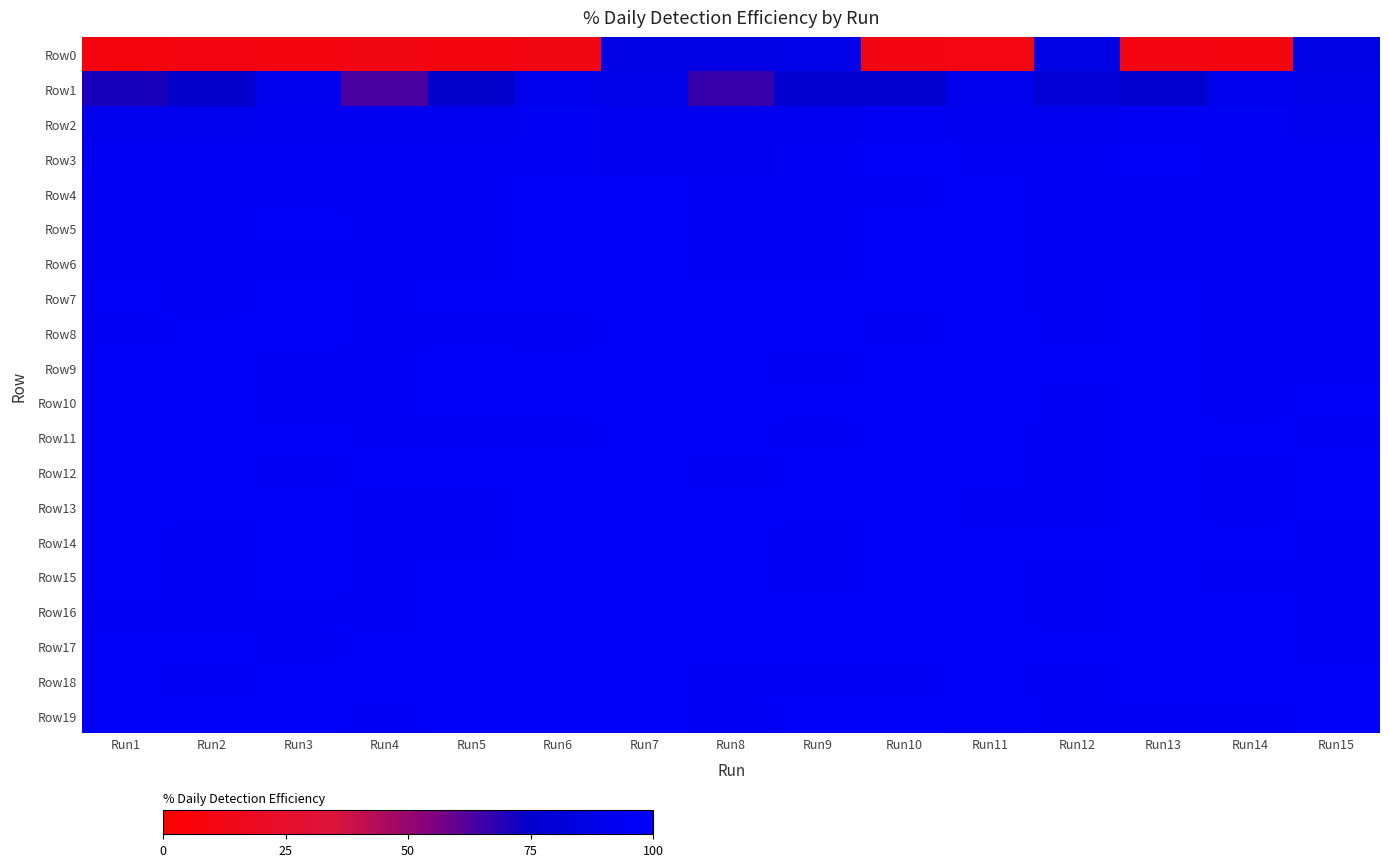

Reading left to right, list all the values displayed in this chart.

Row0: Run1=8.6	Run2=10.3	Run3=9.6	Run4=11.8	Run5=10.0	Run6=12.1	Run7=86.9	Run8=86.4	Run9=88.9	Run10=10.2	Run11=10.9	Run12=87.3	Run13=10.4	Run14=9.8	Run15=86.3
Row1: Run1=71.1	Run2=74.2	Run3=91.2	Run4=63.4	Run5=75.2	Run6=91.3	Run7=89.1	Run8=66.5	Run9=76.9	Run10=77.7	Run11=91.8	Run12=80.0	Run13=76.0	Run14=91.0	Run15=89.3
Row2: Run1=91.1	Run2=91.9	Run3=93.2	Run4=92.9	Run5=92.7	Run6=93.5	Run7=92.2	Run8=93.2	Run9=93.0	Run10=93.8	Run11=92.2	Run12=92.6	Run13=94.5	Run14=93.8	Run15=91.6
Row3: Run1=93.5	Run2=93.4	Run3=94.6	Run4=93.9	Run5=94.1	Run6=95.1	Run7=93.2	Run8=93.2	Run9=93.8	Run10=95.3	Run11=94.8	Run12=94.2	Run13=95.3	Run14=94.2	Run15=93.7
Row4: Run1=94.3	Run2=94.6	Run3=94.9	Run4=93.9	Run5=94.8	Run6=95.4	Run7=95.5	Run8=94.2	Run9=95.2	Run10=95.0	Run11=95.4	Run12=94.7	Run13=95.2	Run14=94.6	Run15=93.7
Row5: Run1=95.1	Run2=95.0	Run3=95.3	Run4=94.9	Run5=94.8	Run6=95.3	Run7=95.6	Run8=94.9	Run9=95.1	Run10=96.1	Run11=96.3	Run12=94.9	Run13=95.2	Run14=95.0	Run15=93.8
Row6: Run1=95.2	Run2=95.0	Run3=94.9	Run4=94.2	Run5=95.2	Run6=95.3	Run7=96.2	Run8=94.2	Run9=94.8	Run10=95.5	Run11=95.9	Run12=94.2	Run13=94.3	Run14=94.8	Run15=94.5
Row7: Run1=95.8	Run2=95.2	Run3=96.1	Run4=95.2	Run5=95.6	Run6=95.3	Run7=96.0	Run8=95.6	Run9=95.8	Run10=95.5	Run11=96.1	Run12=94.8	Run13=95.9	Run14=94.5	Run15=94.8
Row8: Run1=95.0	Run2=95.8	Run3=96.0	Run4=95.2	Run5=95.1	Run6=95.2	Run7=96.2	Run8=95.5	Run9=95.4	Run10=95.2	Run11=96.5	Run12=95.1	Run13=96.1	Run14=95.0	Run15=94.8
Row9: Run1=95.4	Run2=95.8	Run3=95.0	Run4=94.7	Run5=95.8	Run6=96.6	Run7=96.1	Run8=95.3	Run9=94.8	Run10=95.8	Run11=95.8	Run12=95.4	Run13=95.6	Run14=94.9	Run15=94.5
Row10: Run1=95.6	Run2=95.8	Run3=95.2	Run4=94.8	Run5=96.2	Run6=95.7	Run7=96.2	Run8=95.7	Run9=96.0	Run10=95.6	Run11=96.7	Run12=95.2	Run13=95.9	Run14=94.9	Run15=95.5
Row11: Run1=96.2	Run2=96.1	Run3=95.6	Run4=95.2	Run5=95.1	Run6=95.2	Run7=95.9	Run8=95.3	Run9=94.8	Run10=95.7	Run11=96.4	Run12=94.8	Run13=95.9	Run14=95.4	Run15=95.1
Row12: Run1=95.7	Run2=95.3	Run3=94.3	Run4=95.5	Run5=95.7	Run6=95.9	Run7=95.7	Run8=95.0	Run9=95.5	Run10=95.7	Run11=95.9	Run12=94.8	Run13=96.3	Run14=95.1	Run15=95.8
Row13: Run1=95.4	Run2=95.6	Run3=95.3	Run4=94.9	Run5=95.2	Run6=95.7	Run7=96.1	Run8=96.2	Run9=95.8	Run10=95.4	Run11=95.2	Run12=94.8	Run13=96.2	Run14=95.1	Run15=95.5
Row14: Run1=95.6	Run2=94.2	Run3=95.6	Run4=94.8	Run5=95.1	Run6=96.2	Run7=96.2	Run8=95.4	Run9=95.2	Run10=95.3	Run11=95.8	Run12=95.3	Run13=95.8	Run14=95.5	Run15=94.9
Row15: Run1=95.3	Run2=95.1	Run3=95.7	Run4=95.2	Run5=95.9	Run6=95.4	Run7=95.3	Run8=95.3	Run9=95.2	Run10=95.8	Run11=95.8	Run12=95.0	Run13=95.5	Run14=95.2	Run15=95.2
Row16: Run1=95.2	Run2=95.2	Run3=94.8	Run4=95.2	Run5=95.6	Run6=96.2	Run7=95.6	Run8=95.3	Run9=95.9	Run10=96.1	Run11=96.0	Run12=95.0	Run13=95.6	Run14=95.7	Run15=94.8
Row17: Run1=95.8	Run2=95.4	Run3=94.7	Run4=95.5	Run5=96.2	Run6=95.7	Run7=95.3	Run8=95.9	Run9=95.3	Run10=95.8	Run11=96.6	Run12=95.3	Run13=95.6	Run14=95.5	Run15=95.0
Row18: Run1=95.8	Run2=95.2	Run3=95.7	Run4=95.8	Run5=96.2	Run6=95.8	Run7=96.2	Run8=95.2	Run9=95.1	Run10=95.1	Run11=96.2	Run12=95.0	Run13=95.7	Run14=95.7	Run15=95.3
Row19: Run1=95.8	Run2=95.7	Run3=95.7	Run4=95.2	Run5=96.3	Run6=95.7	Run7=95.5	Run8=95.2	Run9=96.1	Run10=95.8	Run11=96.7	Run12=94.5	Run13=95.1	Run14=95.2	Run15=95.6